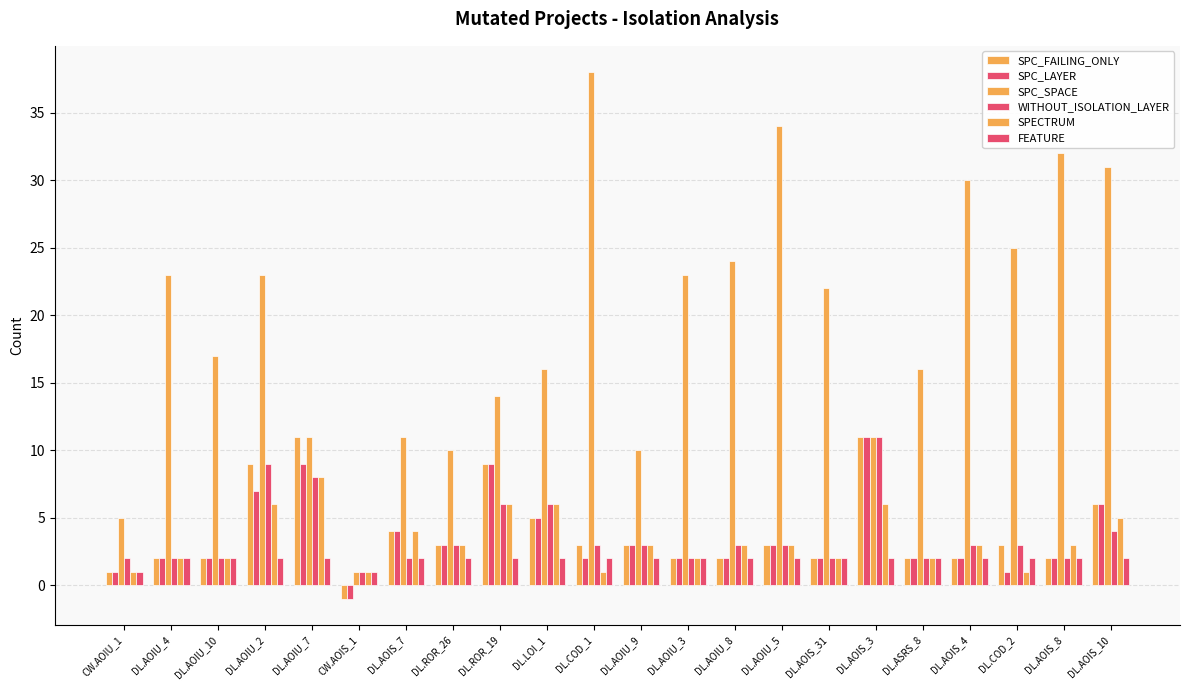

What is the label of the 20th bar from the left?

DL.COD_2